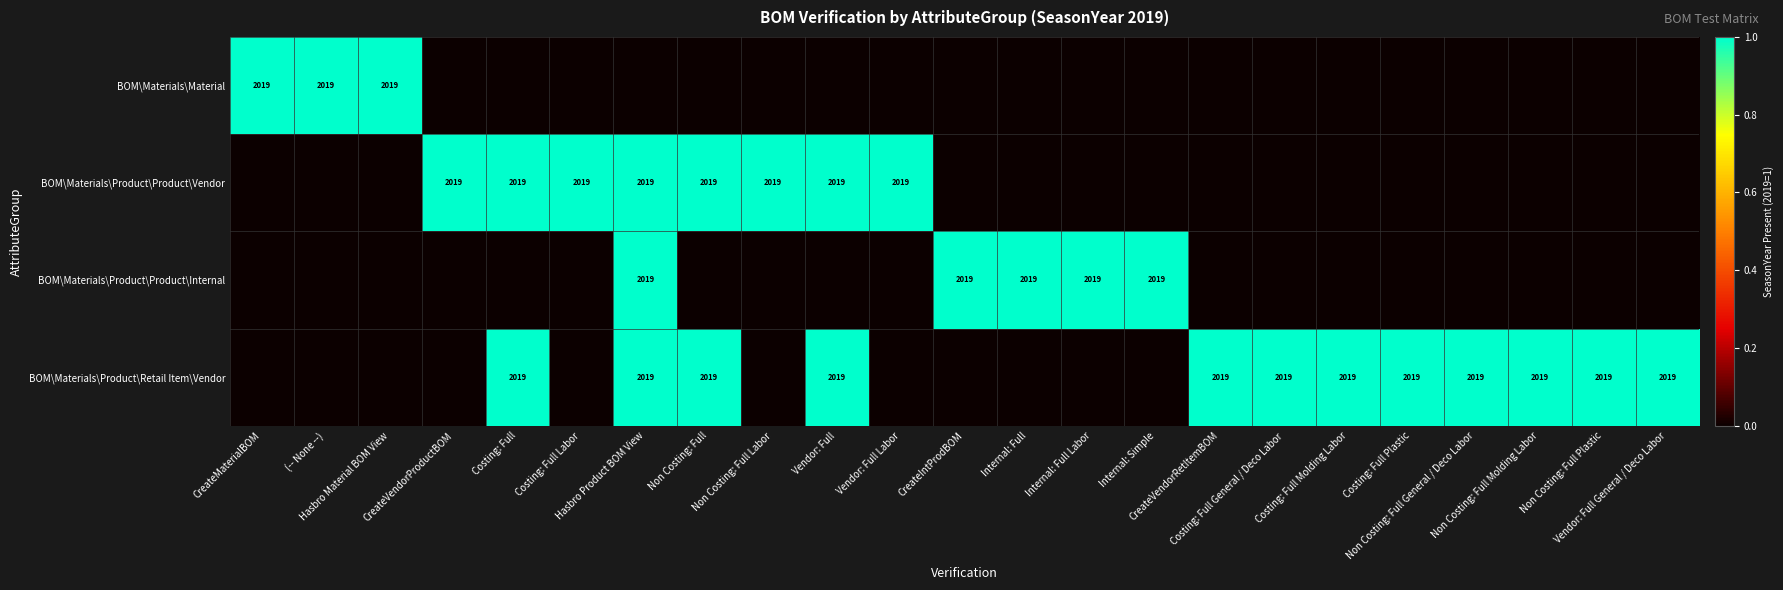

What is the total value across all series at CreateIntProdBOM?

1